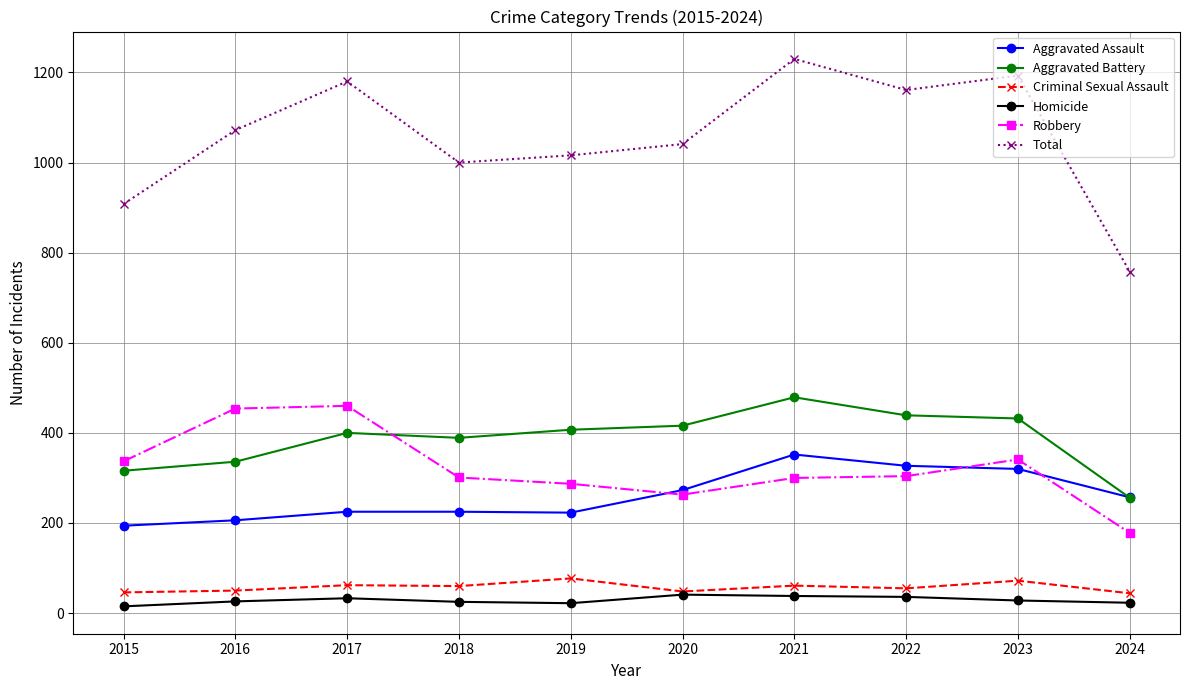

True or false: Total and Robbery intersect in this chart.

False